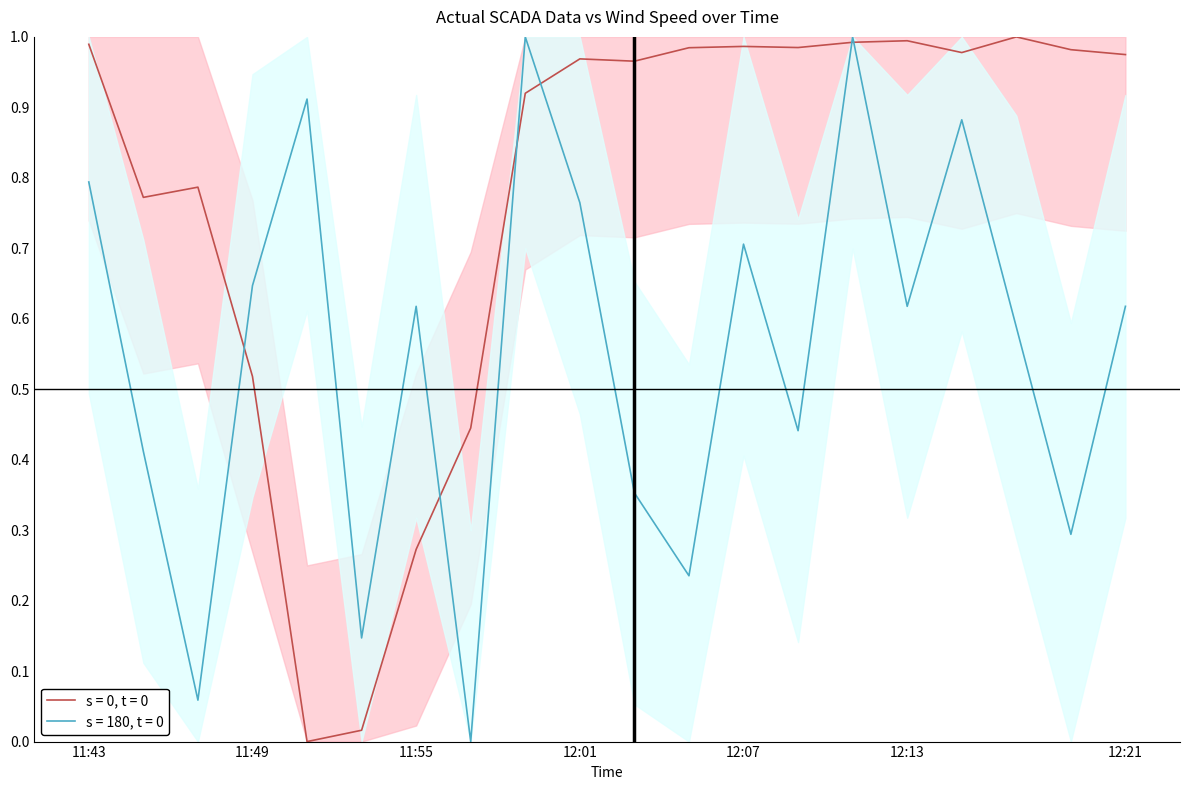

True or false: wind_speed has a value of 0.0 at 7.

True